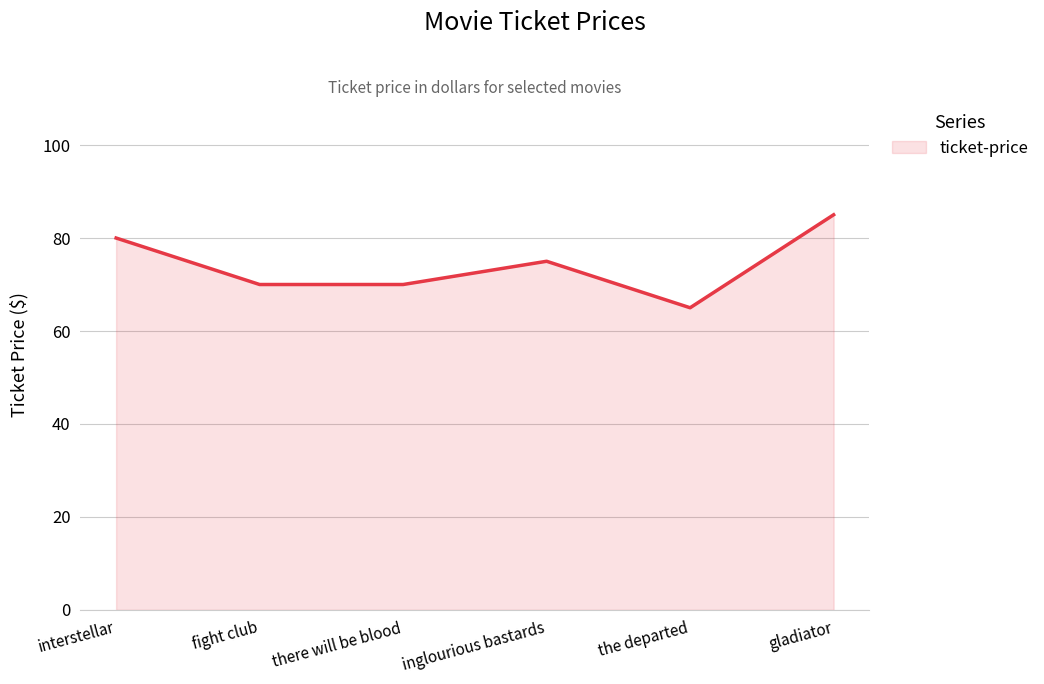

Approximately how many times larger is the value at gladiator compared to interstellar?

1.1